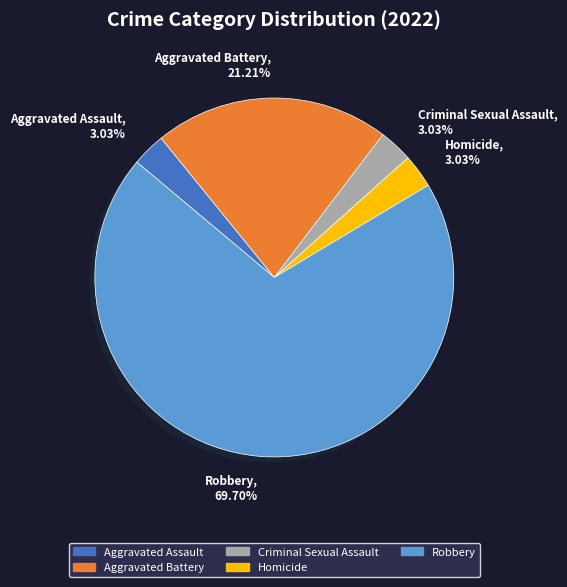

How much of the chart is everything except Aggravated Assault?

97.0%